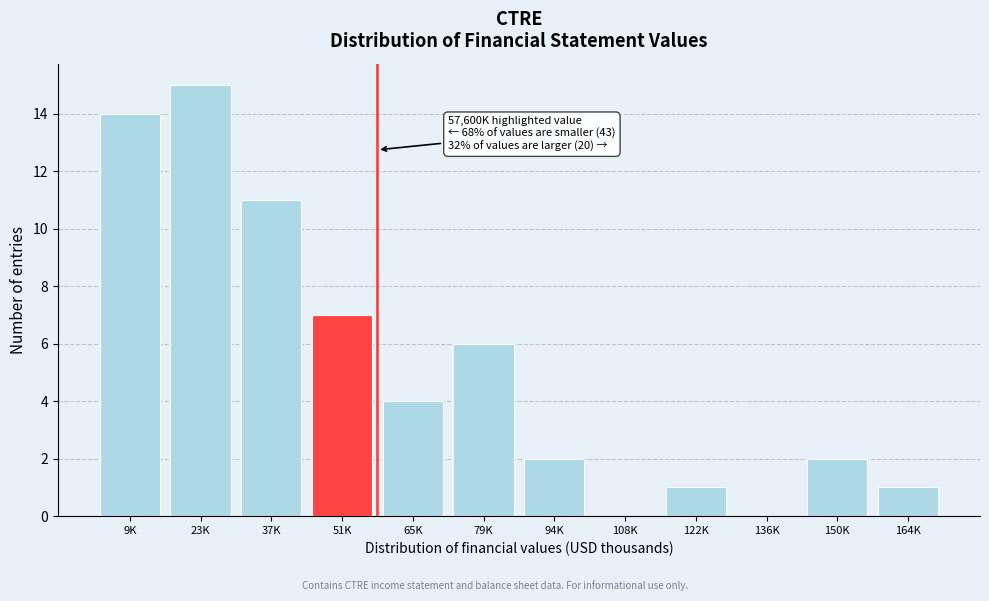

Reading left to right, what are all the values shown in this chart?

9K=14	23K=15	37K=11	51K=7	65K=4	79K=6	94K=2	108K=0	122K=1	136K=0	150K=2	164K=1